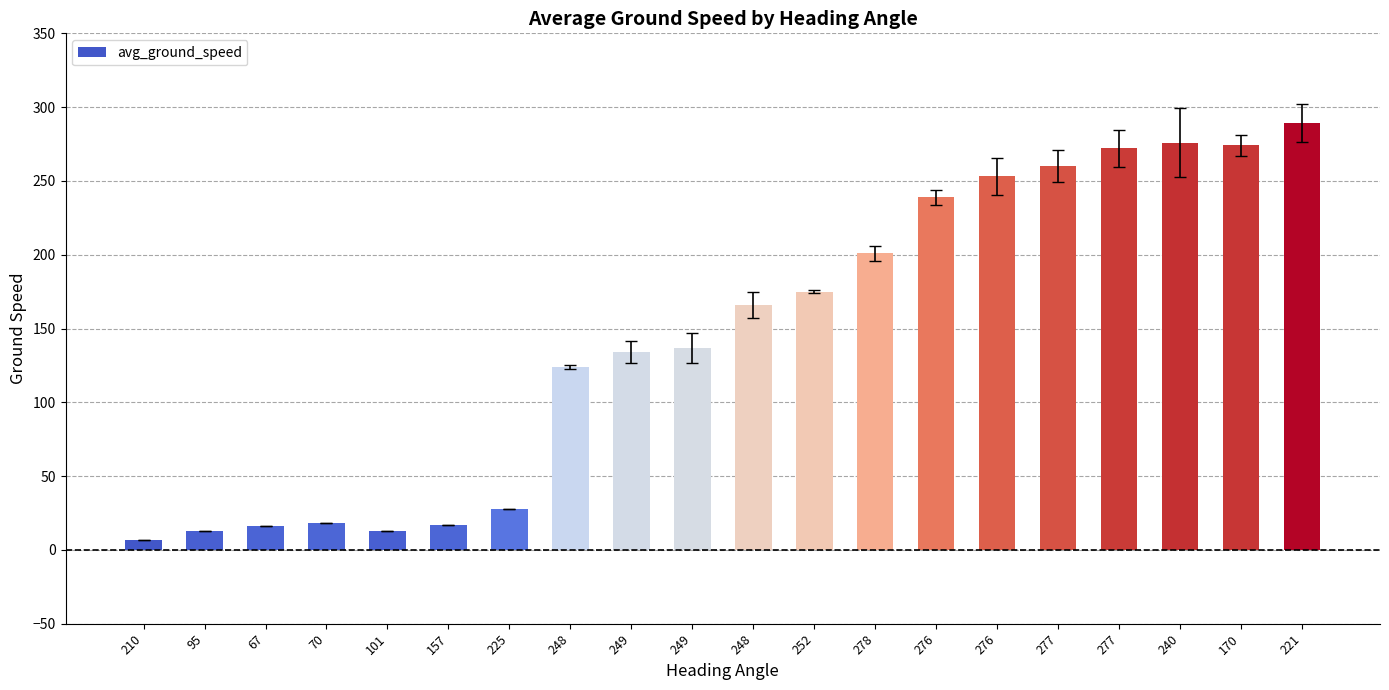

Read the value at 249.

134